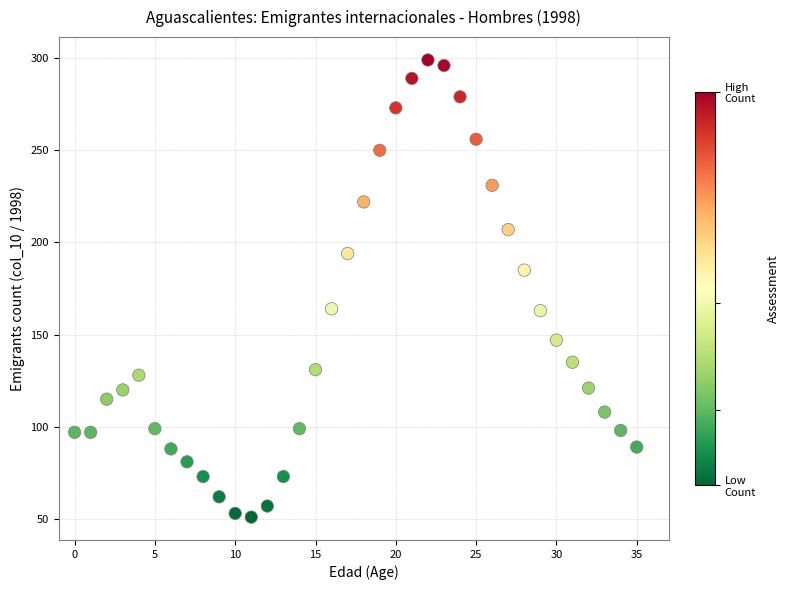

What is the range of Y values (max minus min)?

248